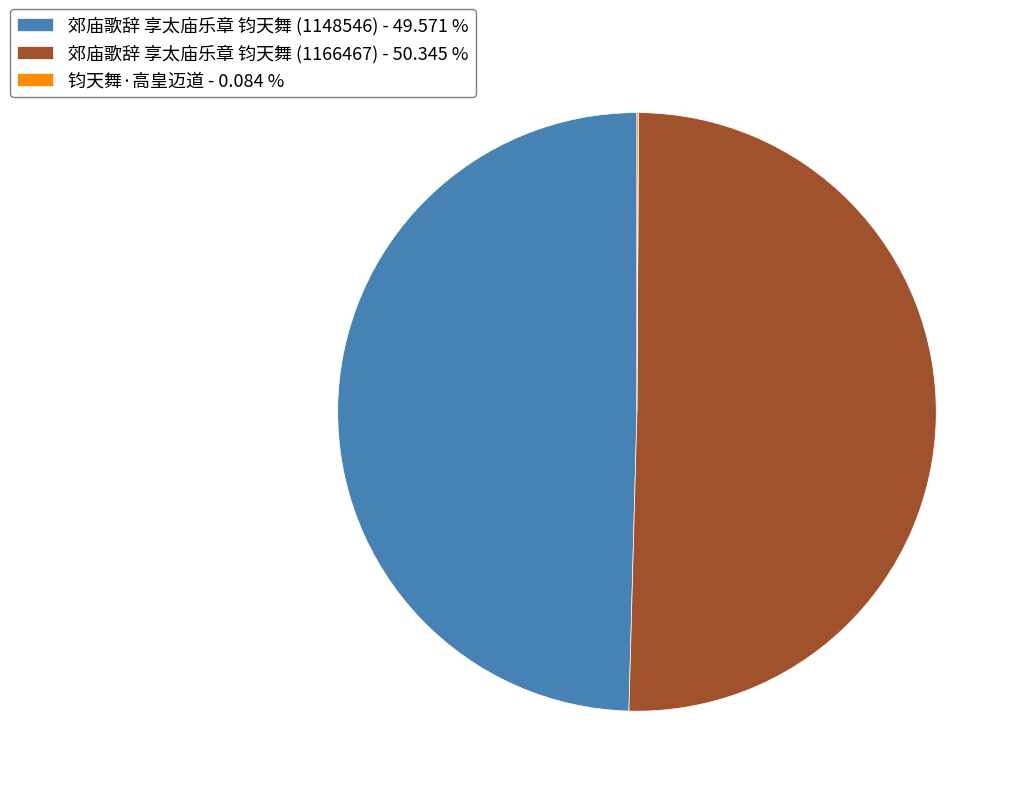

Is the sum of 郊庙歌辞 享太庙乐章 钧天舞 (1148546) - 49.571 % and 郊庙歌辞 享太庙乐章 钧天舞 (1166467) - 50.345 % greater than half?

Yes